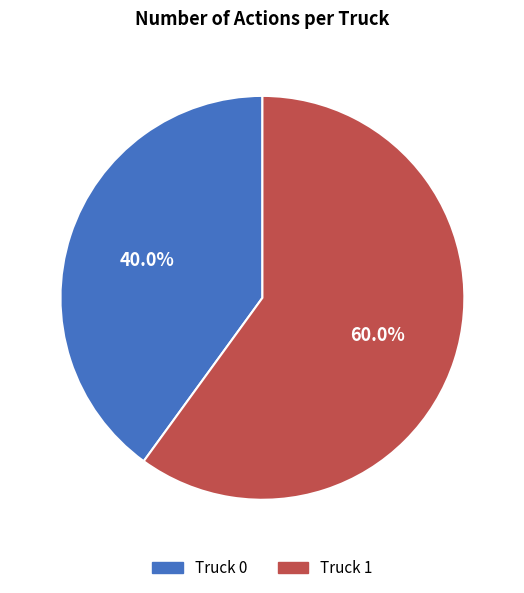

What portion of the pie excludes Truck 0?

60.0%